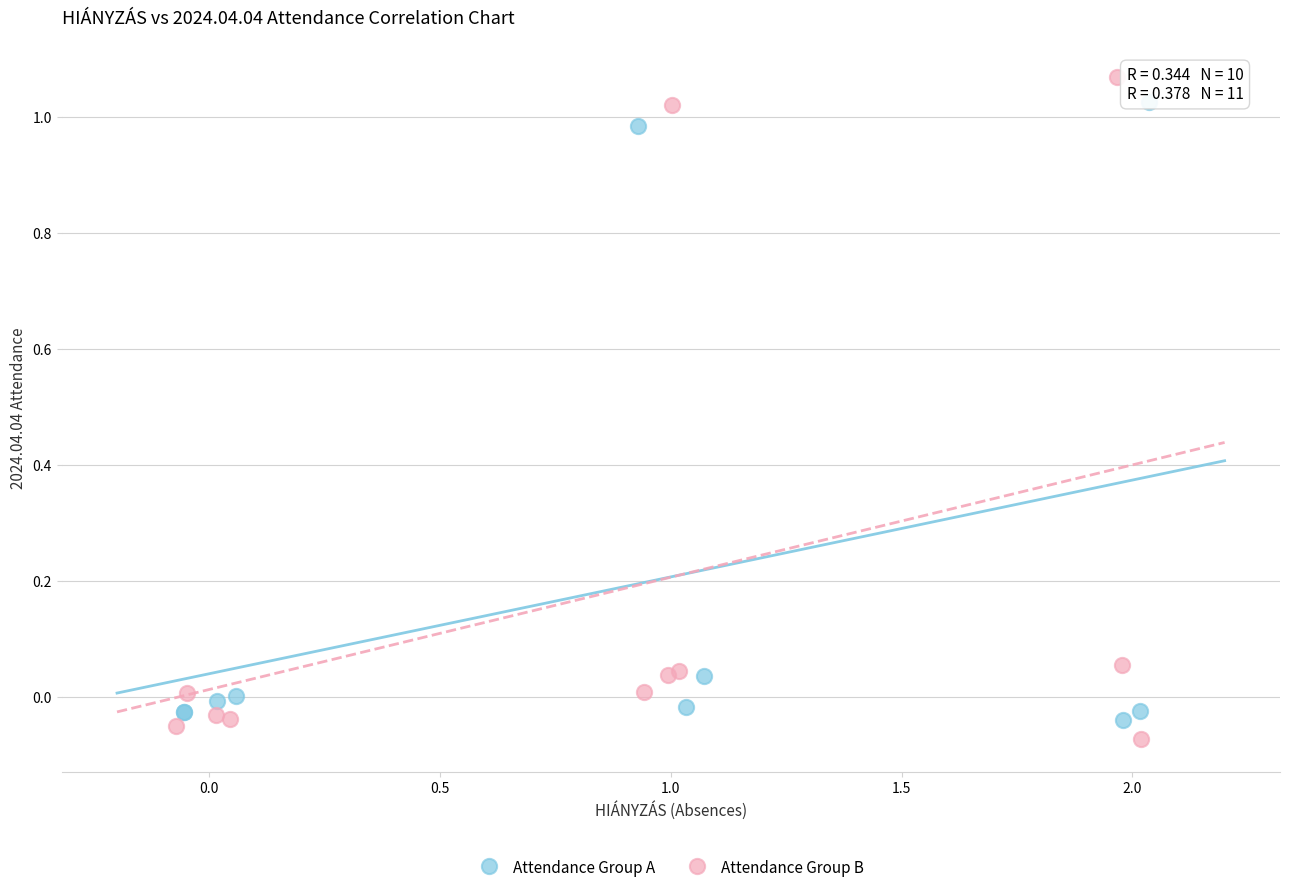

Which series has the widest spread of Y values?

Attendance Group B